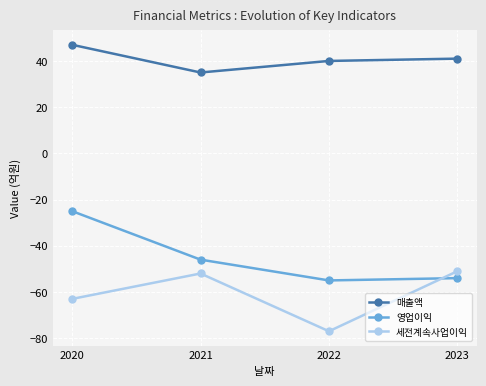

What is the value of the 영업이익 point at the 2nd from the left?

-46